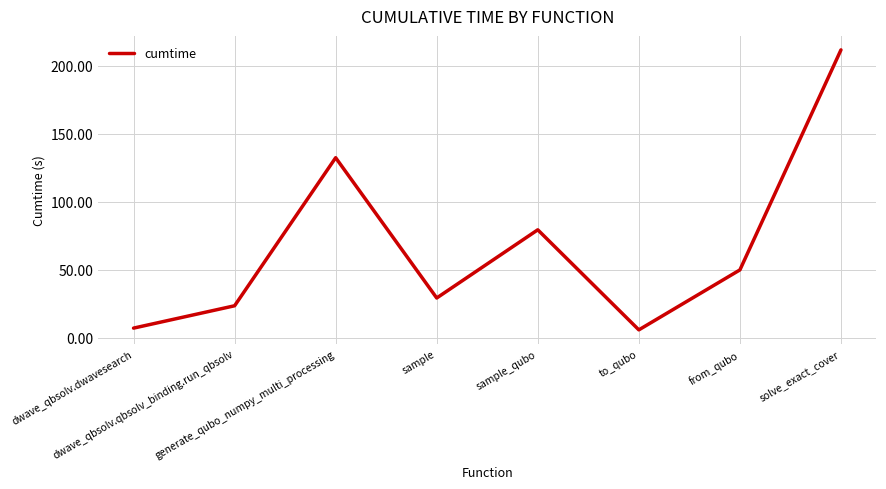

What is the difference between the maximum and second lowest values?

204.7